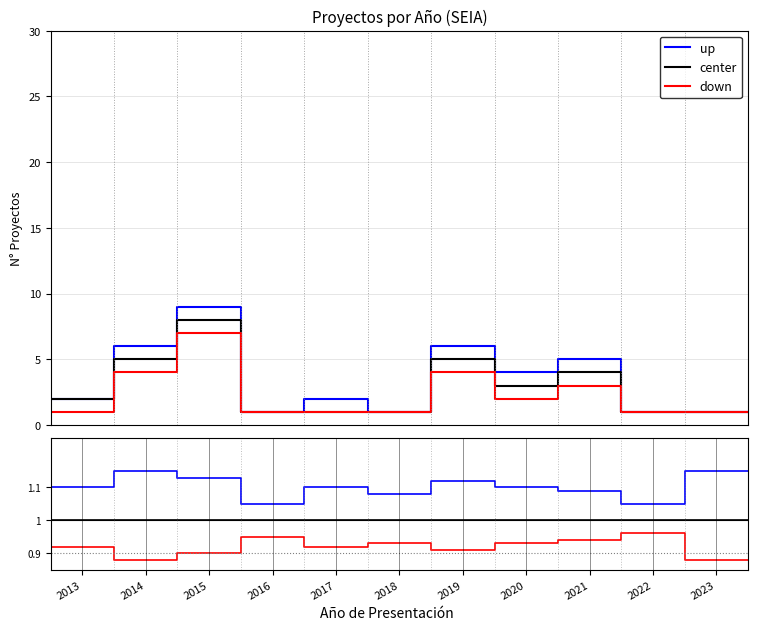

Reading left to right, extract all data points from this chart.

up: 1.1	1.1	1.1	1.1	1.1	1.1	1.1	1.1	1.1	1.1	1.1	1.1
center: 1.0	1.0	1.0	1.0	1.0	1.0	1.0	1.0	1.0	1.0	1.0	1.0
down: 0.9	0.9	0.9	0.9	0.9	0.9	0.9	0.9	0.9	1.0	0.9	0.9